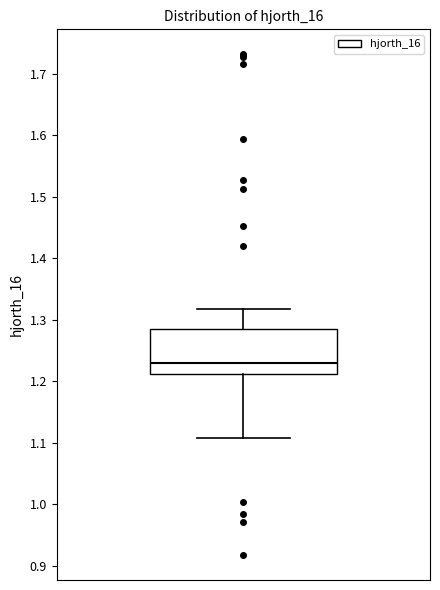

Read this box plot against the y-axis: the position of the median line, the range covered by the box, and the ends of both whiskers. The values are not printed on the chart, so give them approximately, as read against the axis.

median 1.23, box 1.21 to 1.29, whiskers 1.11 to 1.32